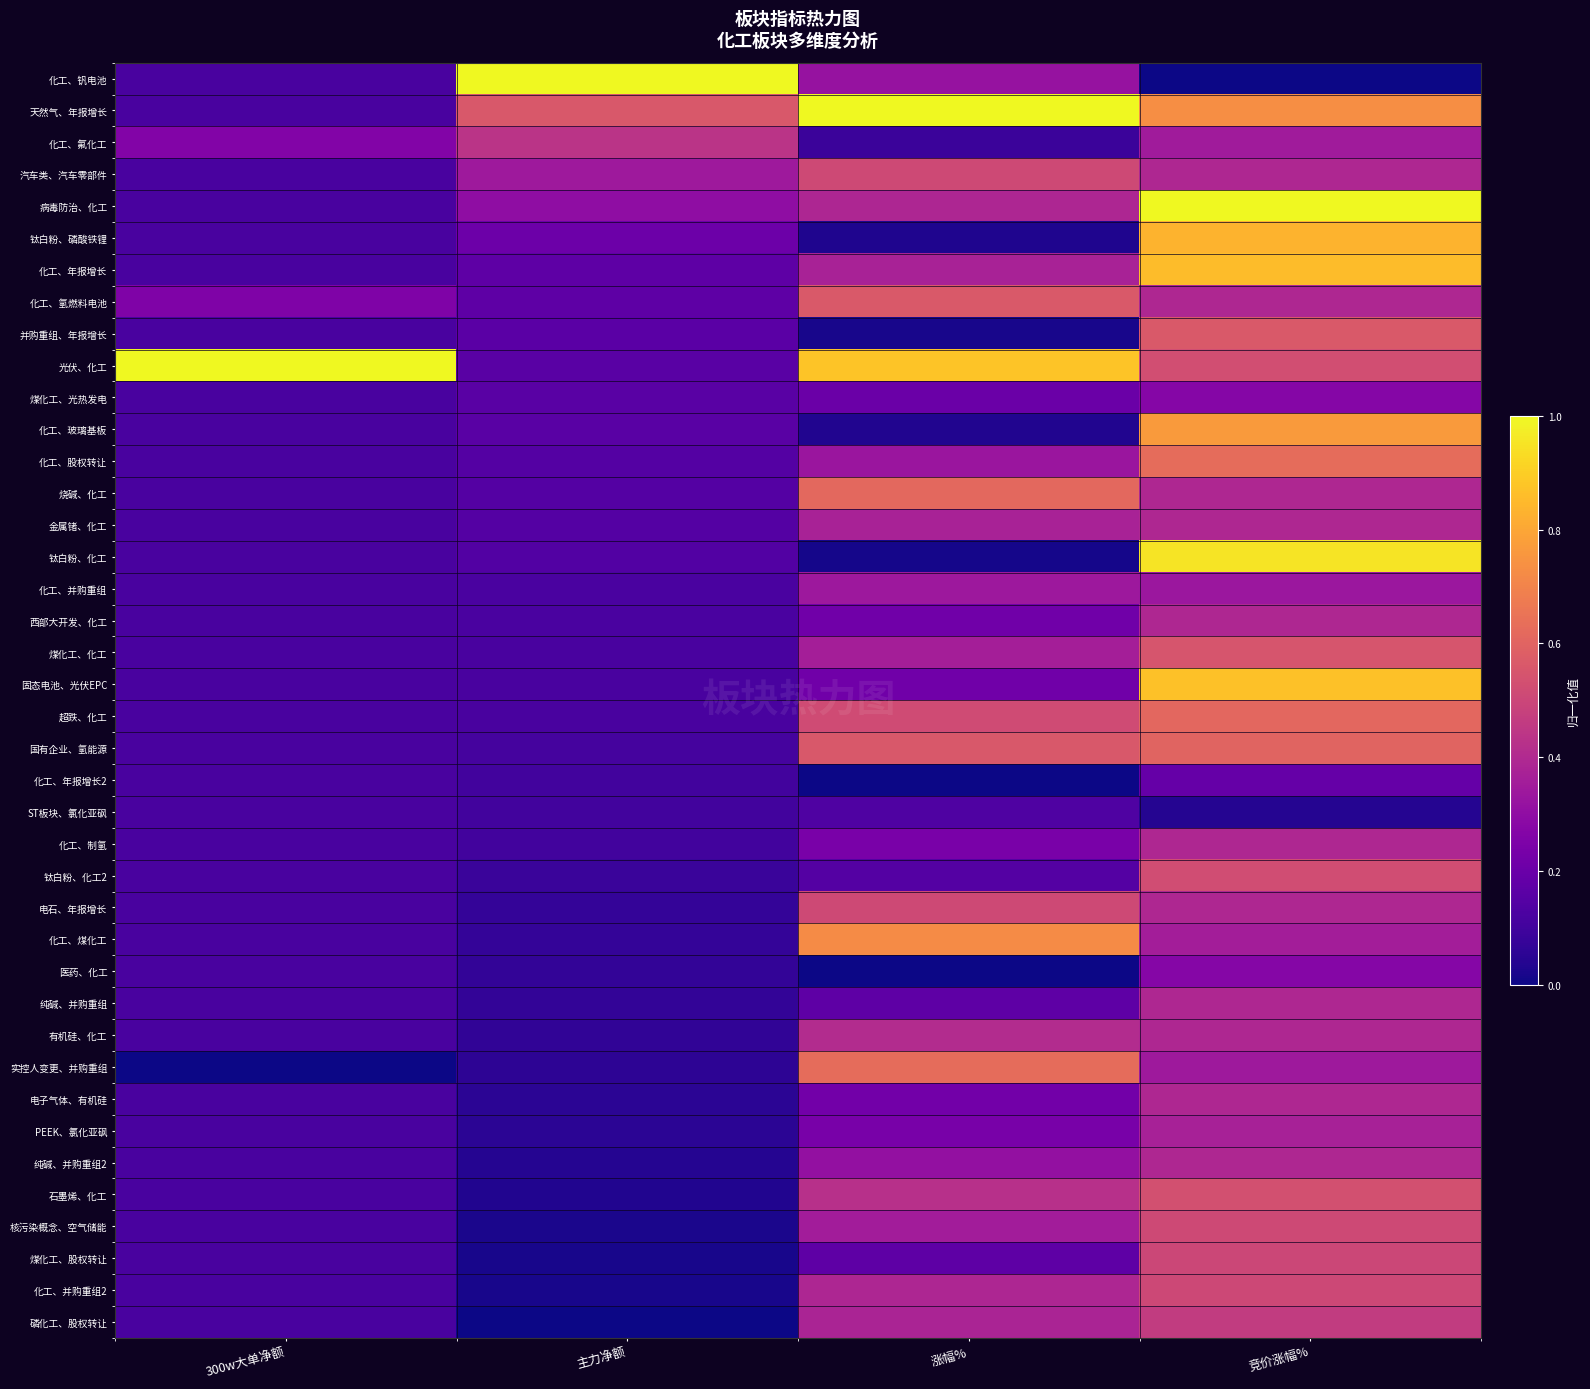

Reading right to left, list all the values displayed in this chart.

化工、钒电池: 竞价涨幅%=0.0	涨幅%=0.3	主力净额=1.0	300w大单净额=0.1
天然气、年报增长: 竞价涨幅%=0.7	涨幅%=1.0	主力净额=0.6	300w大单净额=0.1
化工、氟化工: 竞价涨幅%=0.4	涨幅%=0.1	主力净额=0.4	300w大单净额=0.3
汽车类、汽车零部件: 竞价涨幅%=0.4	涨幅%=0.5	主力净额=0.3	300w大单净额=0.1
病毒防治、化工: 竞价涨幅%=1.0	涨幅%=0.4	主力净额=0.3	300w大单净额=0.1
钛白粉、磷酸铁锂: 竞价涨幅%=0.8	涨幅%=0.0	主力净额=0.2	300w大单净额=0.1
化工、年报增长: 竞价涨幅%=0.9	涨幅%=0.4	主力净额=0.2	300w大单净额=0.1
化工、氢燃料电池: 竞价涨幅%=0.4	涨幅%=0.6	主力净额=0.2	300w大单净额=0.3
并购重组、年报增长: 竞价涨幅%=0.6	涨幅%=0.0	主力净额=0.2	300w大单净额=0.1
光伏、化工: 竞价涨幅%=0.5	涨幅%=0.9	主力净额=0.2	300w大单净额=1.0
煤化工、光热发电: 竞价涨幅%=0.3	涨幅%=0.2	主力净额=0.2	300w大单净额=0.1
化工、玻璃基板: 竞价涨幅%=0.8	涨幅%=0.0	主力净额=0.2	300w大单净额=0.1
化工、股权转让: 竞价涨幅%=0.6	涨幅%=0.3	主力净额=0.1	300w大单净额=0.1
烧碱、化工: 竞价涨幅%=0.4	涨幅%=0.6	主力净额=0.1	300w大单净额=0.1
金属锗、化工: 竞价涨幅%=0.4	涨幅%=0.4	主力净额=0.1	300w大单净额=0.1
钛白粉、化工: 竞价涨幅%=1.0	涨幅%=0.0	主力净额=0.1	300w大单净额=0.1
化工、并购重组: 竞价涨幅%=0.3	涨幅%=0.3	主力净额=0.1	300w大单净额=0.1
西部大开发、化工: 竞价涨幅%=0.4	涨幅%=0.2	主力净额=0.1	300w大单净额=0.1
煤化工、化工: 竞价涨幅%=0.5	涨幅%=0.4	主力净额=0.1	300w大单净额=0.1
固态电池、光伏EPC: 竞价涨幅%=0.9	涨幅%=0.2	主力净额=0.1	300w大单净额=0.1
超跌、化工: 竞价涨幅%=0.6	涨幅%=0.5	主力净额=0.1	300w大单净额=0.1
国有企业、氢能源: 竞价涨幅%=0.6	涨幅%=0.6	主力净额=0.1	300w大单净额=0.1
化工、年报增长2: 竞价涨幅%=0.2	涨幅%=0.0	主力净额=0.1	300w大单净额=0.1
ST板块、氯化亚砜: 竞价涨幅%=0.0	涨幅%=0.1	主力净额=0.1	300w大单净额=0.1
化工、制氢: 竞价涨幅%=0.4	涨幅%=0.2	主力净额=0.1	300w大单净额=0.1
钛白粉、化工2: 竞价涨幅%=0.5	涨幅%=0.1	主力净额=0.1	300w大单净额=0.1
电石、年报增长: 竞价涨幅%=0.4	涨幅%=0.5	主力净额=0.1	300w大单净额=0.1
化工、煤化工: 竞价涨幅%=0.4	涨幅%=0.7	主力净额=0.1	300w大单净额=0.1
医药、化工: 竞价涨幅%=0.3	涨幅%=0.0	主力净额=0.1	300w大单净额=0.1
纯碱、并购重组: 竞价涨幅%=0.4	涨幅%=0.2	主力净额=0.1	300w大单净额=0.1
有机硅、化工: 竞价涨幅%=0.4	涨幅%=0.4	主力净额=0.1	300w大单净额=0.1
实控人变更、并购重组: 竞价涨幅%=0.3	涨幅%=0.6	主力净额=0.1	300w大单净额=0.0
电子气体、有机硅: 竞价涨幅%=0.4	涨幅%=0.2	主力净额=0.1	300w大单净额=0.1
PEEK、氯化亚砜: 竞价涨幅%=0.4	涨幅%=0.2	主力净额=0.1	300w大单净额=0.1
纯碱、并购重组2: 竞价涨幅%=0.4	涨幅%=0.3	主力净额=0.0	300w大单净额=0.1
石墨烯、化工: 竞价涨幅%=0.5	涨幅%=0.4	主力净额=0.0	300w大单净额=0.1
核污染概念、空气储能: 竞价涨幅%=0.5	涨幅%=0.4	主力净额=0.0	300w大单净额=0.1
煤化工、股权转让: 竞价涨幅%=0.5	涨幅%=0.2	主力净额=0.0	300w大单净额=0.1
化工、并购重组2: 竞价涨幅%=0.5	涨幅%=0.4	主力净额=0.0	300w大单净额=0.1
磷化工、股权转让: 竞价涨幅%=0.5	涨幅%=0.4	主力净额=0.0	300w大单净额=0.1